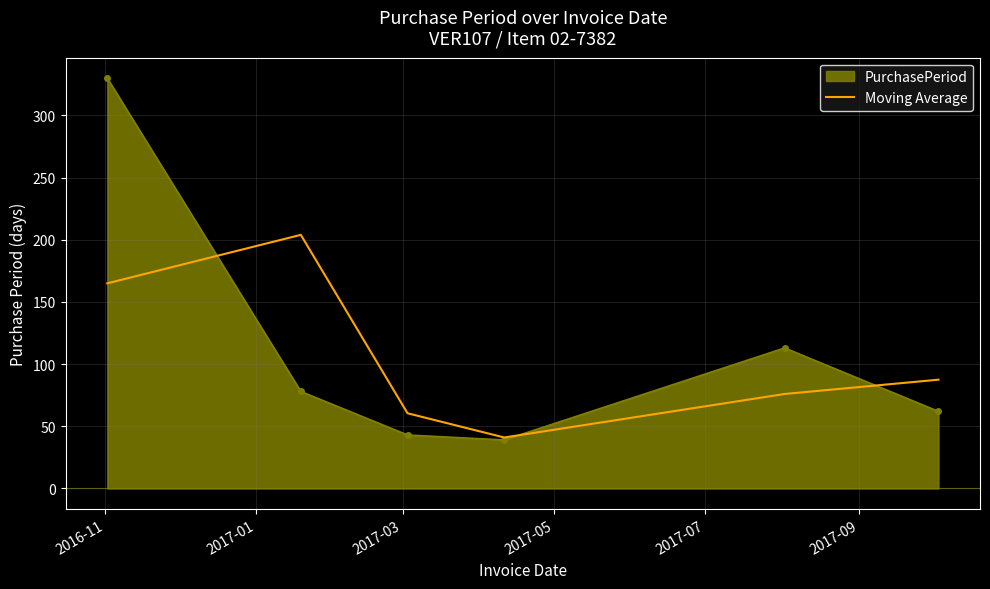

Rank the series by their maximum value, from highest to lowest.

PurchasePeriod, Moving Average